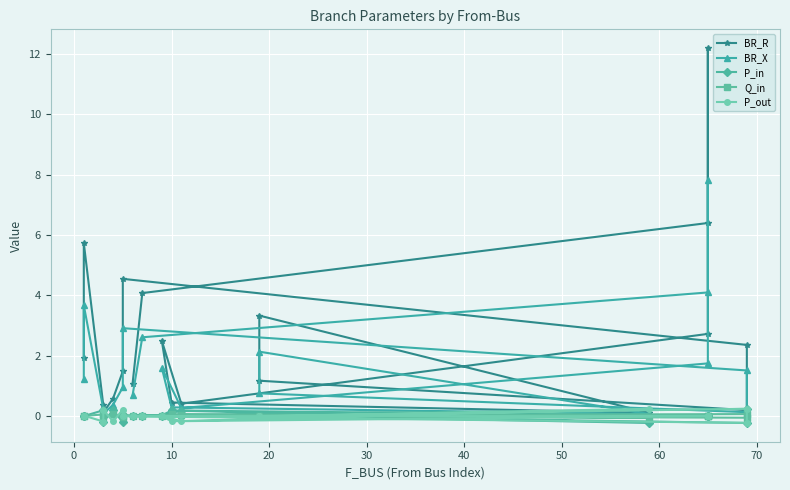

How many times do P_out and Q_in cross each other?

10